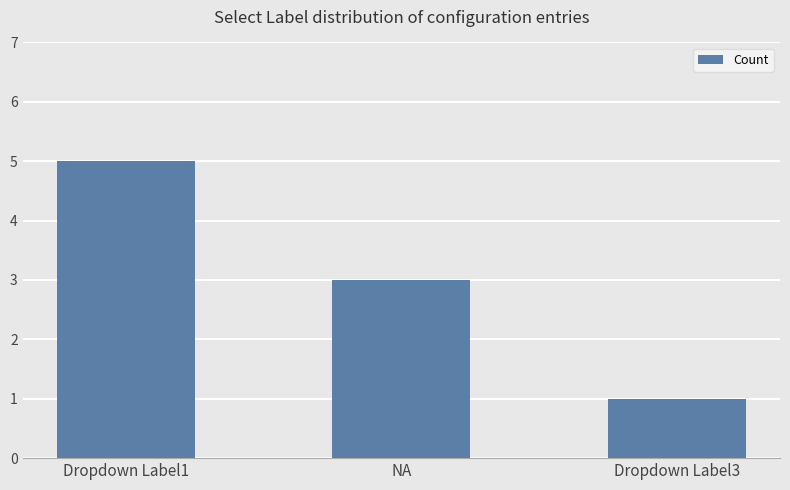

List the labels in order of value, largest first.

Dropdown Label1, NA, Dropdown Label3